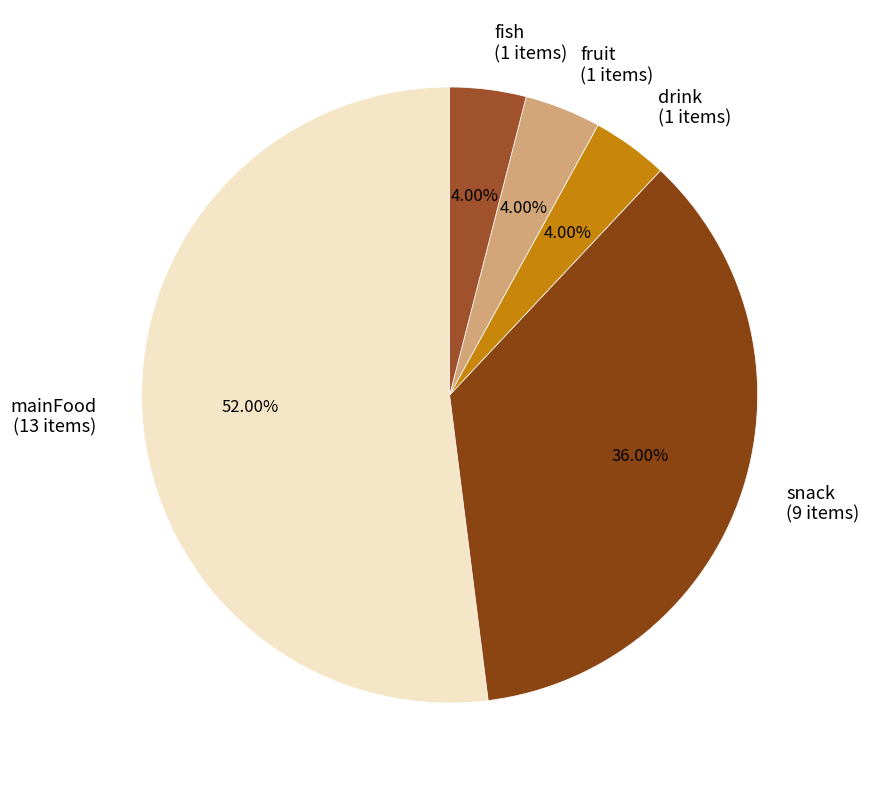

What is the largest slice in the pie chart?

mainFood